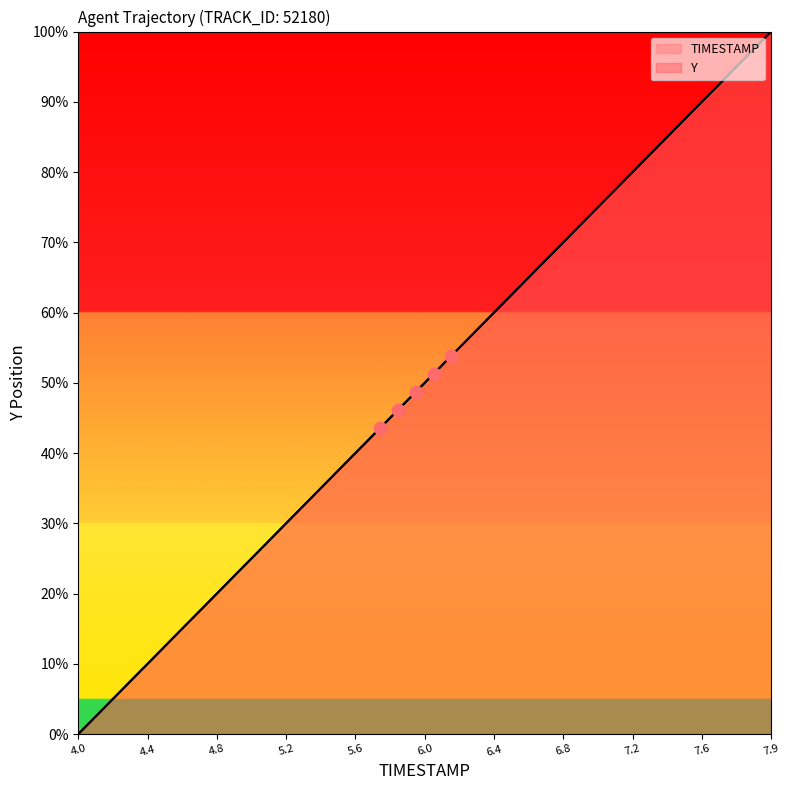

At which category is the sum across all series the highest?

7.9